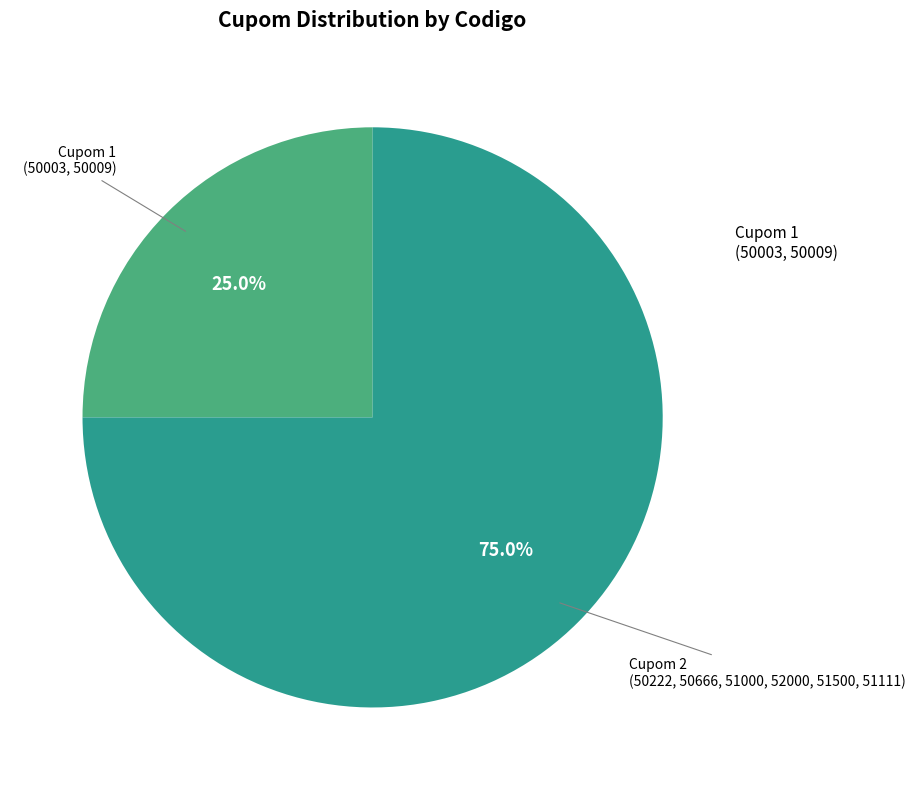

Does any single category account for the majority?

Yes